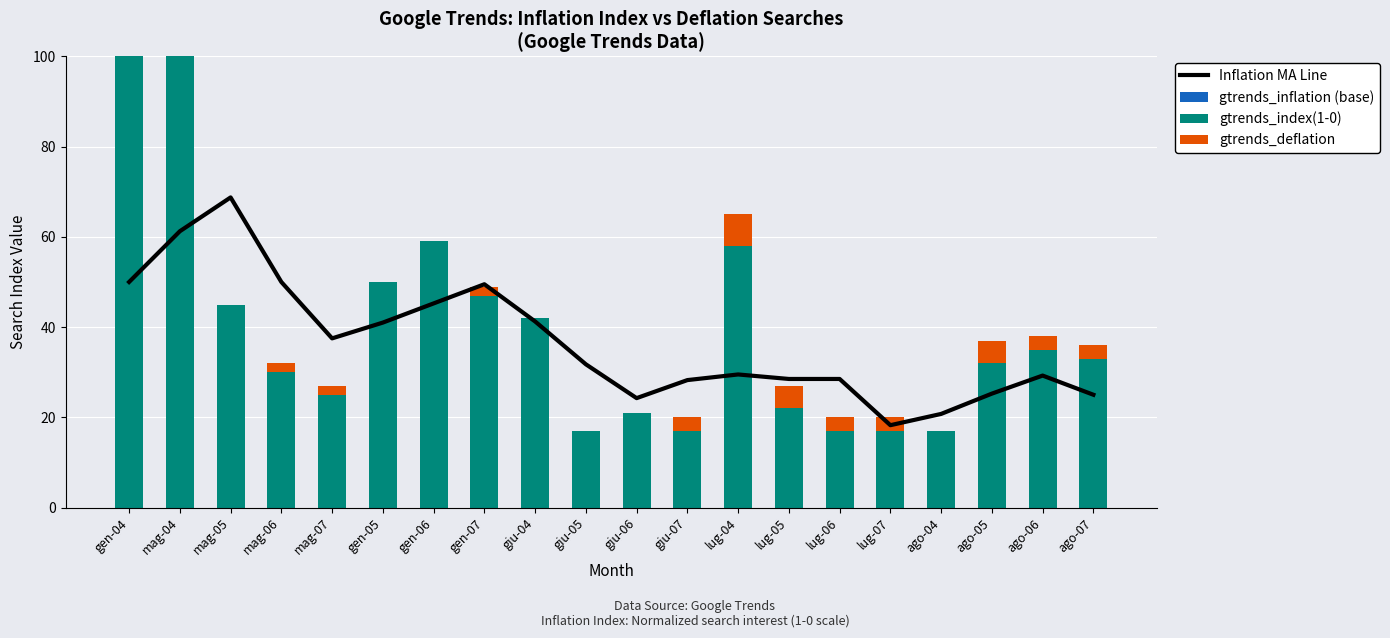

What position from the left is giu-06?

11